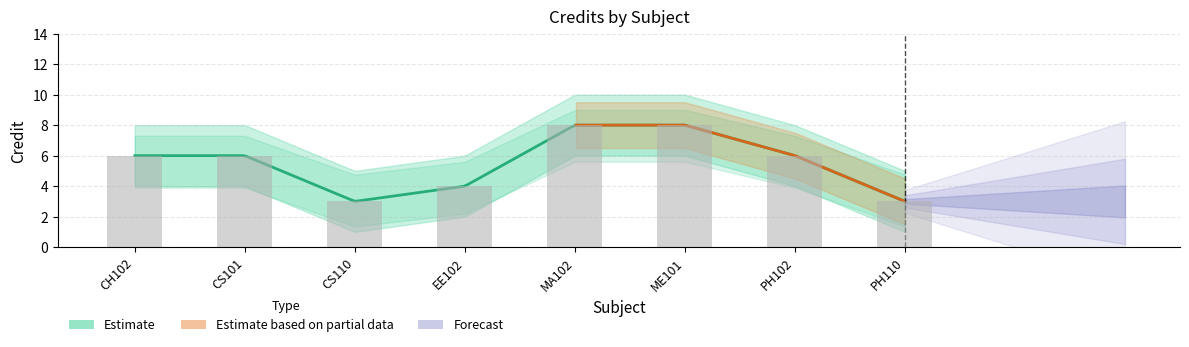

What is the change in value from ME101 to PH102?

-2